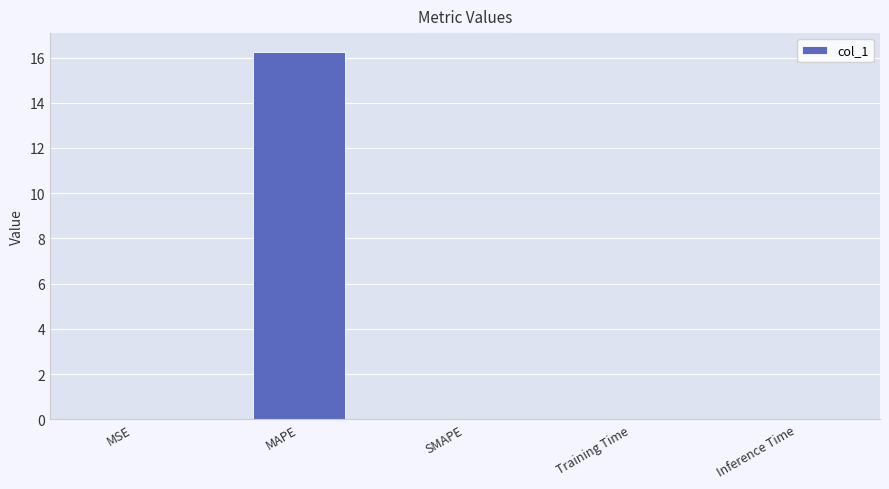

What is the sum of all values?

16.3